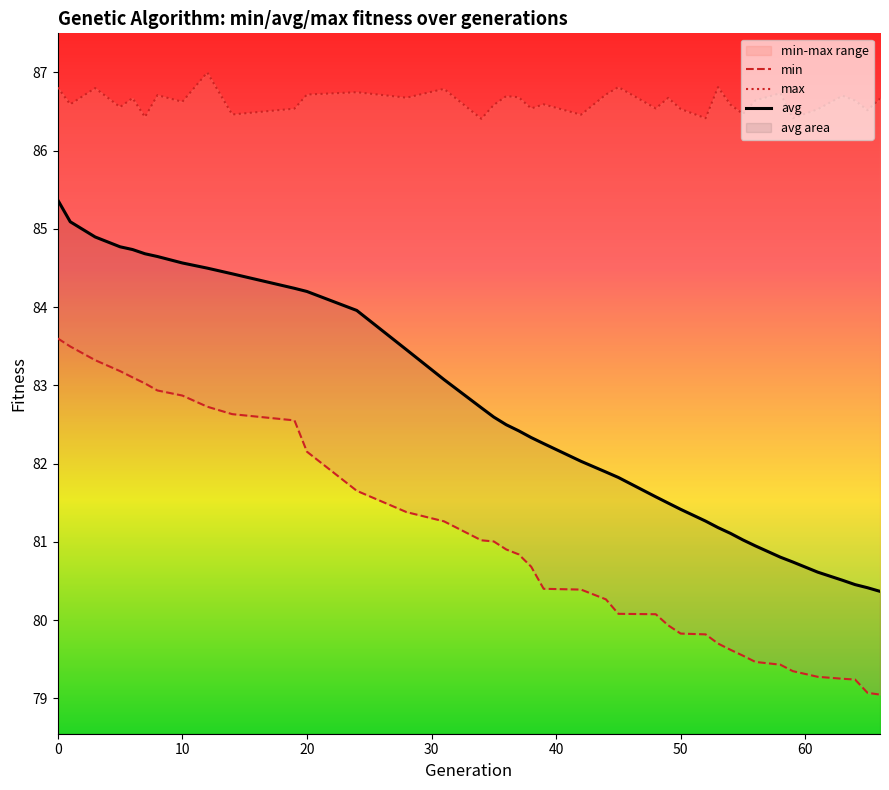

True or false: min and max cross at least once.

False